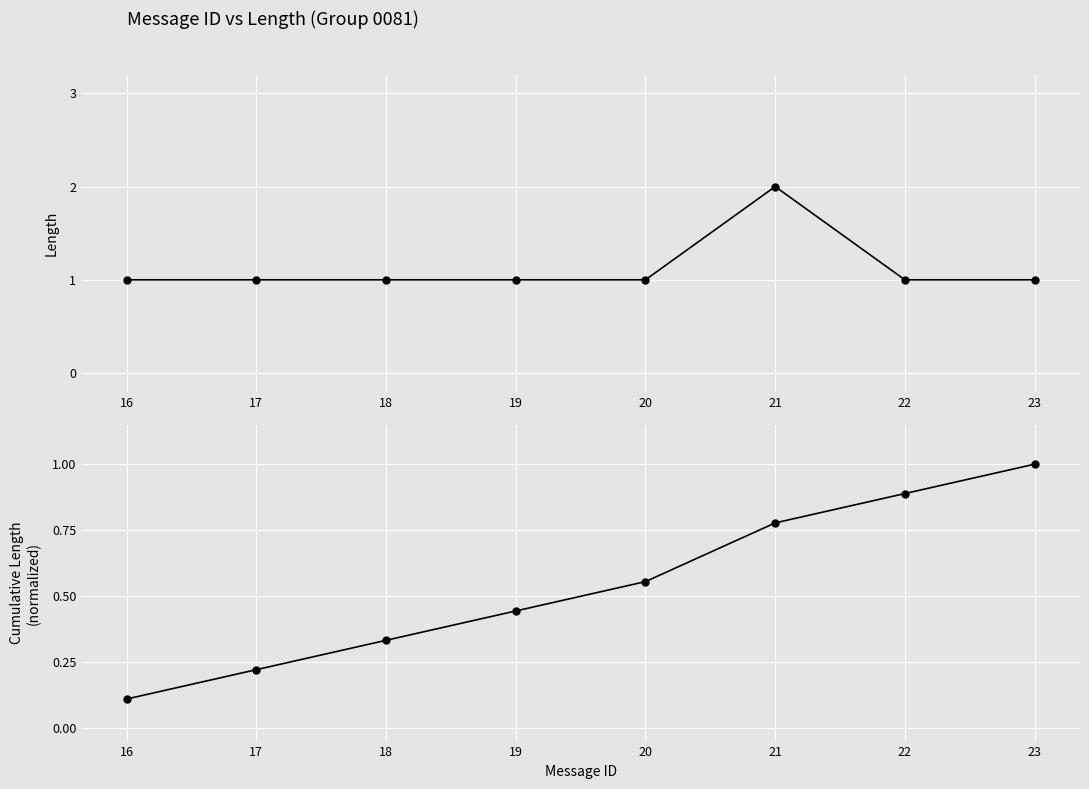

Between 19 and 21, which series saw the biggest shift?

Length